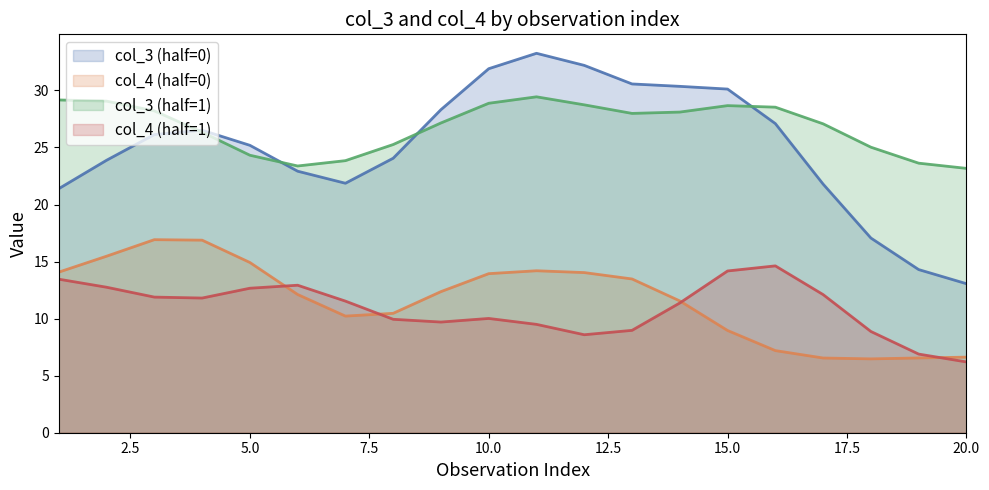

What is the maximum value shown in the chart?

33.3